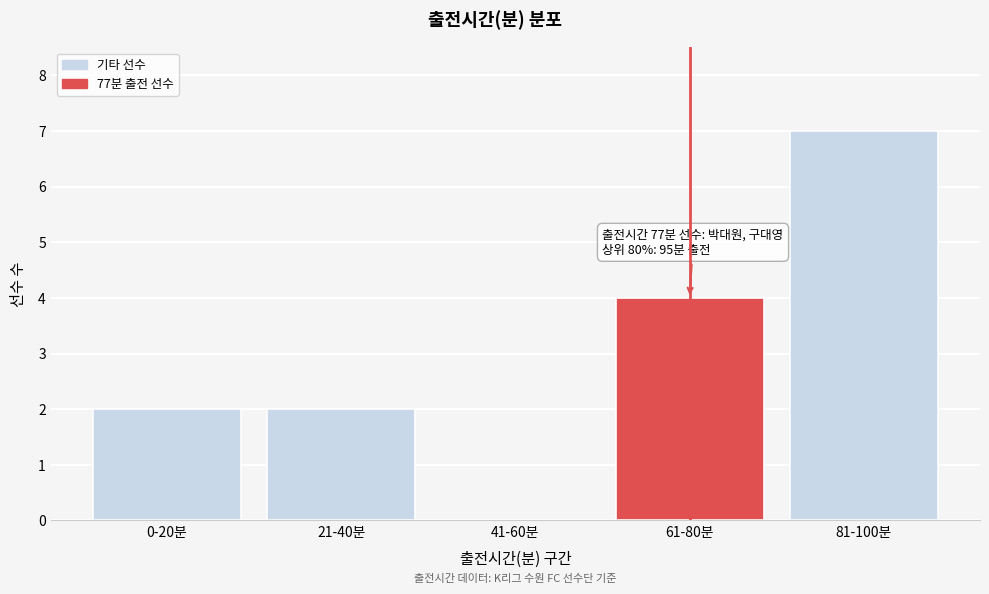

Reading left to right, what are all the values shown in this chart?

0-20분=2	21-40분=2	41-60분=0	61-80분=4	81-100분=7